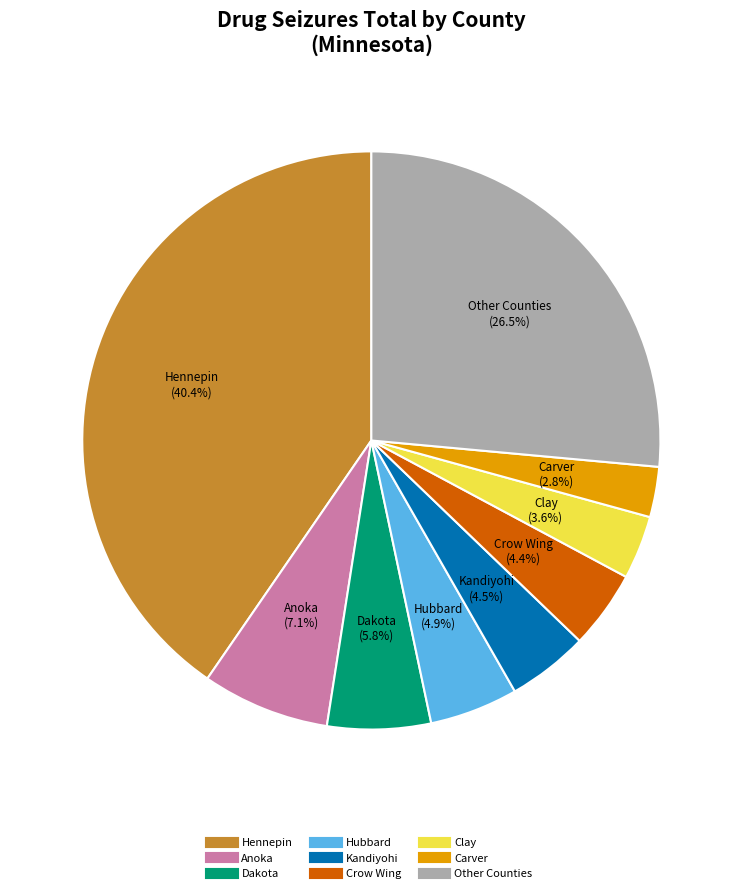

Does any single category account for the majority?

No